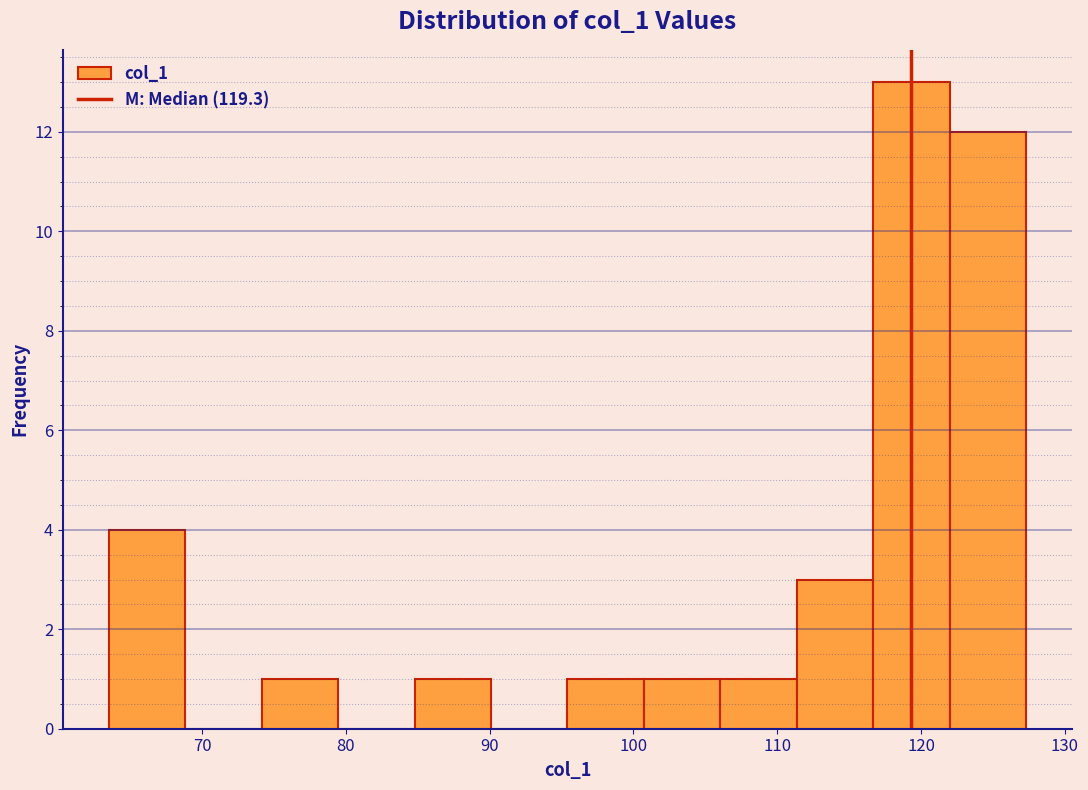

Reading left to right, transcribe this chart: for each bar, give the range it covers on the x-axis and its height. Neither the bar edges nor the heights are printed on the chart, so give them approximately, as read against the axes.

64 to 69: 4
69 to 74: 0
74 to 79: 1
79 to 85: 0
85 to 90: 1
90 to 95: 0
95 to 101: 1
101 to 106: 1
106 to 111: 1
111 to 117: 3
117 to 122: 13
122 to 127: 12